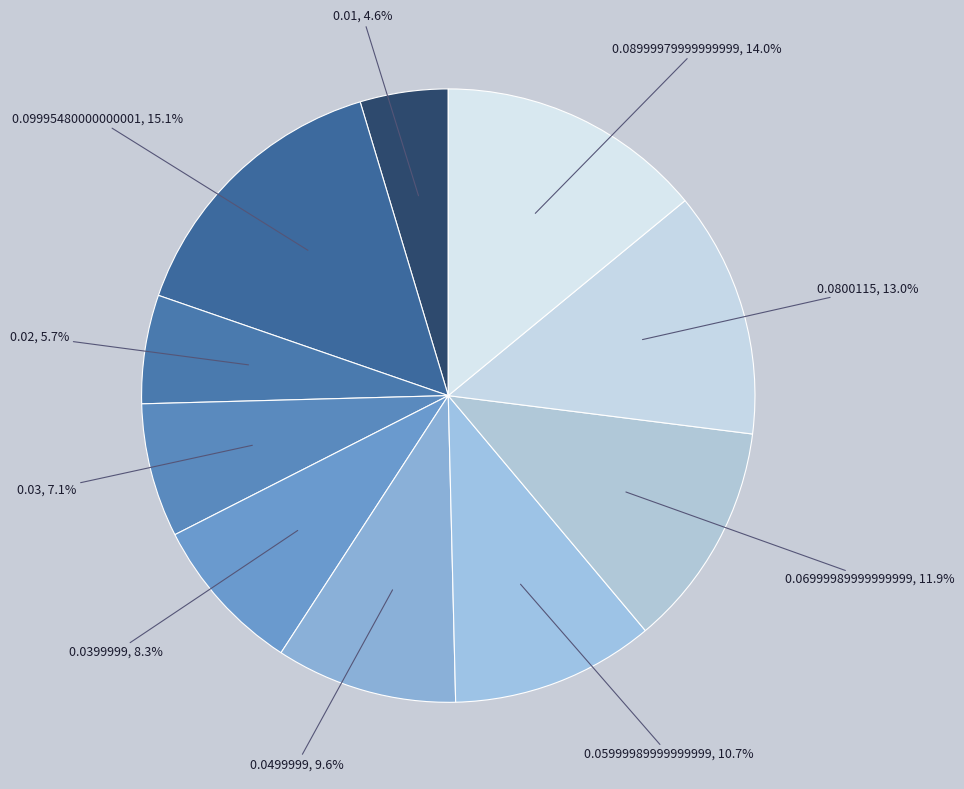

Rank the categories by value from highest to lowest.

0.09995480000000001, 0.08999979999999999, 0.0800115, 0.06999989999999999, 0.05999989999999999, 0.0499999, 0.0399999, 0.03, 0.02, 0.01